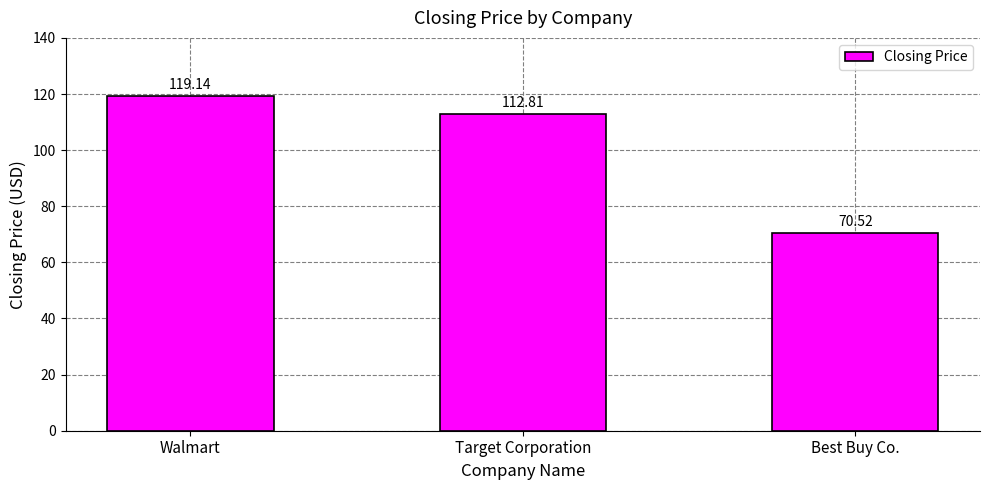

Where does the data first go above 112?

Walmart